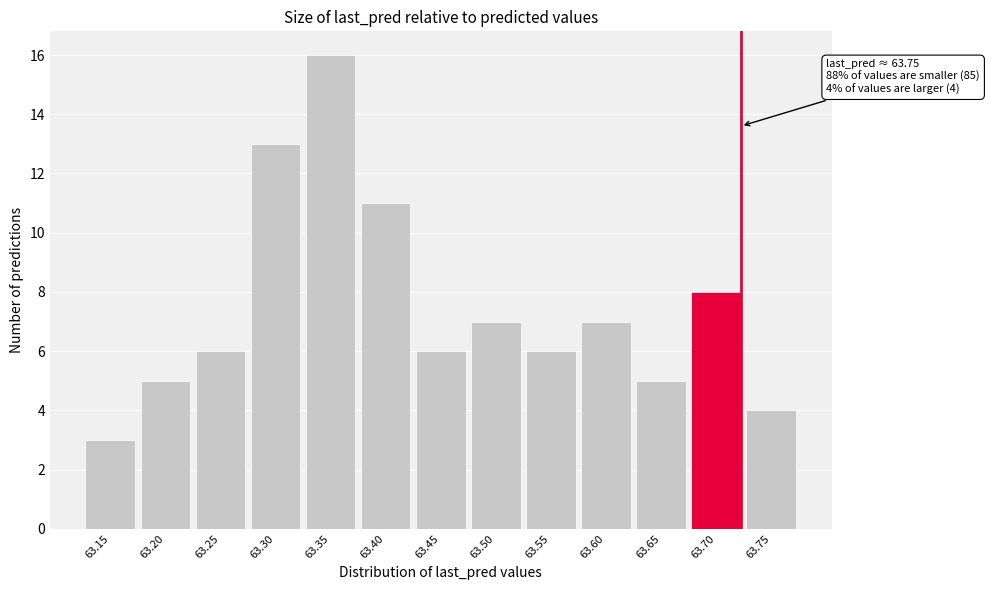

Reading left to right, extract all data points from this chart.

63.15=3	63.20=5	63.25=6	63.30=13	63.35=16	63.40=11	63.45=6	63.50=7	63.55=6	63.60=7	63.65=5	63.70=8	63.75=4